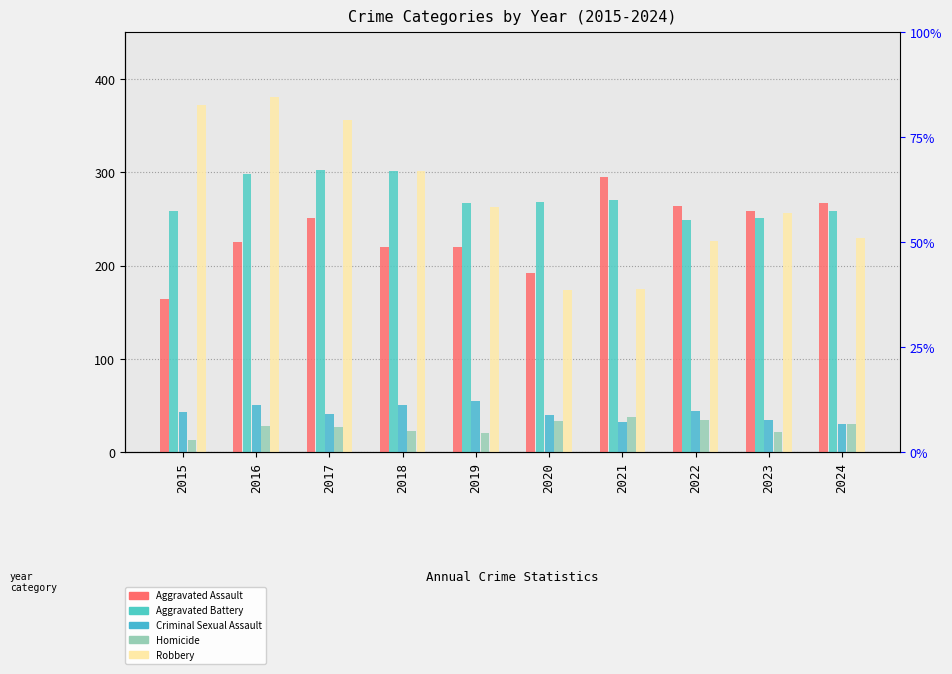

What are all the series names shown in the legend?

Aggravated Assault, Aggravated Battery, Criminal Sexual Assault, Homicide, Robbery